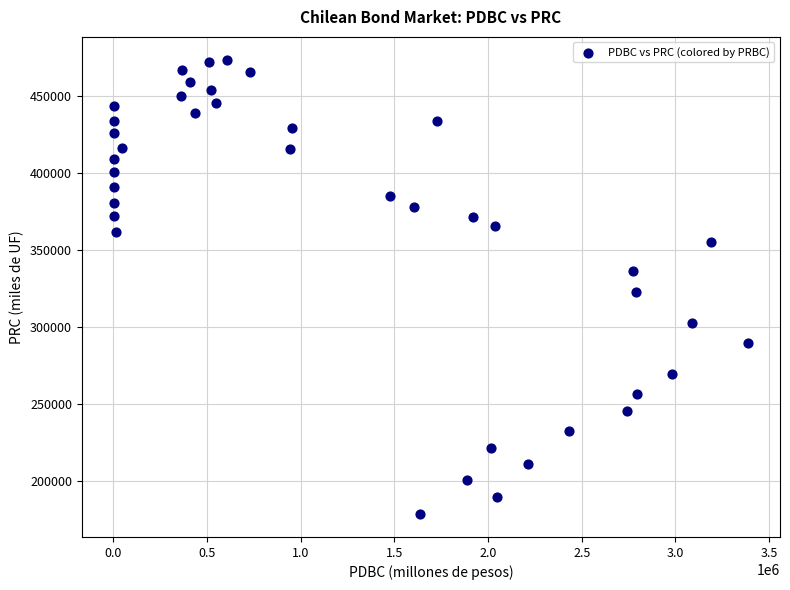

What is the range of Y values (max minus min)?

294604